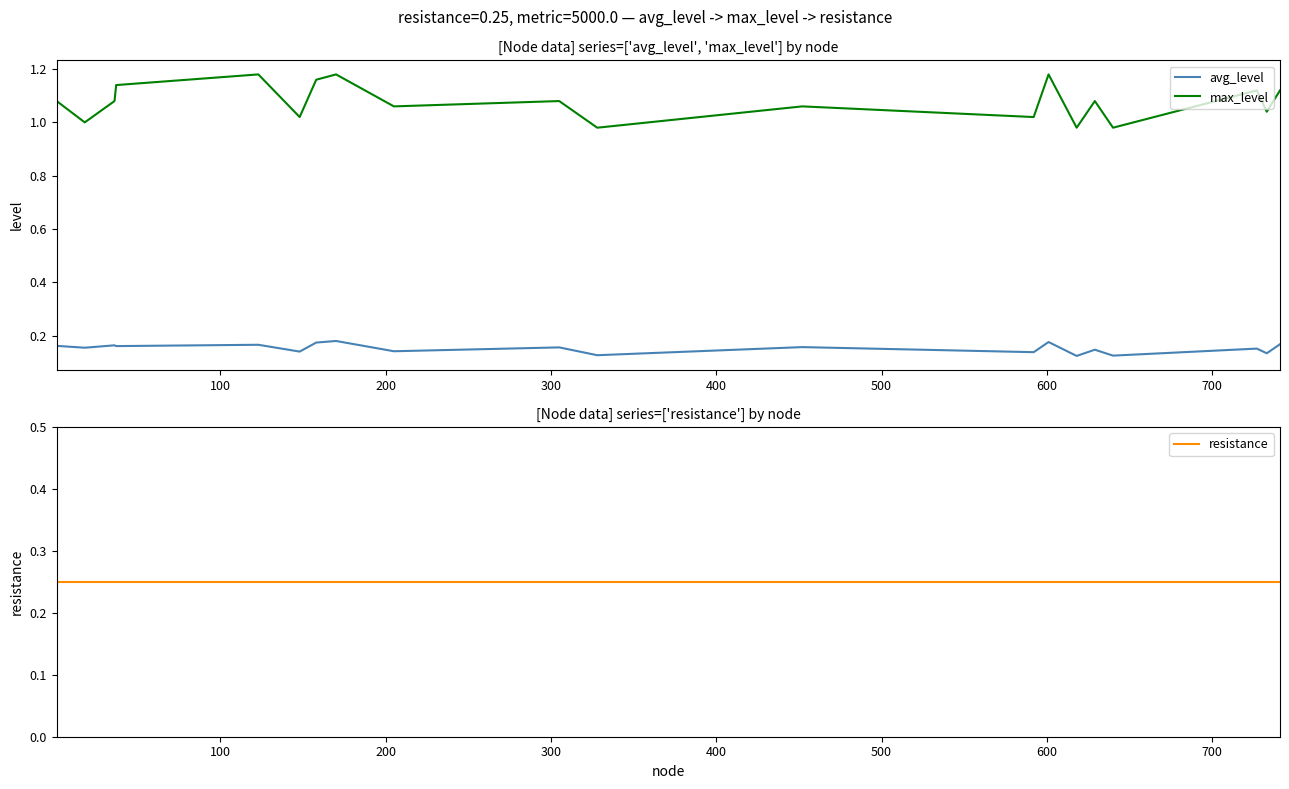

True or false: max_level and avg_level intersect in this chart.

False